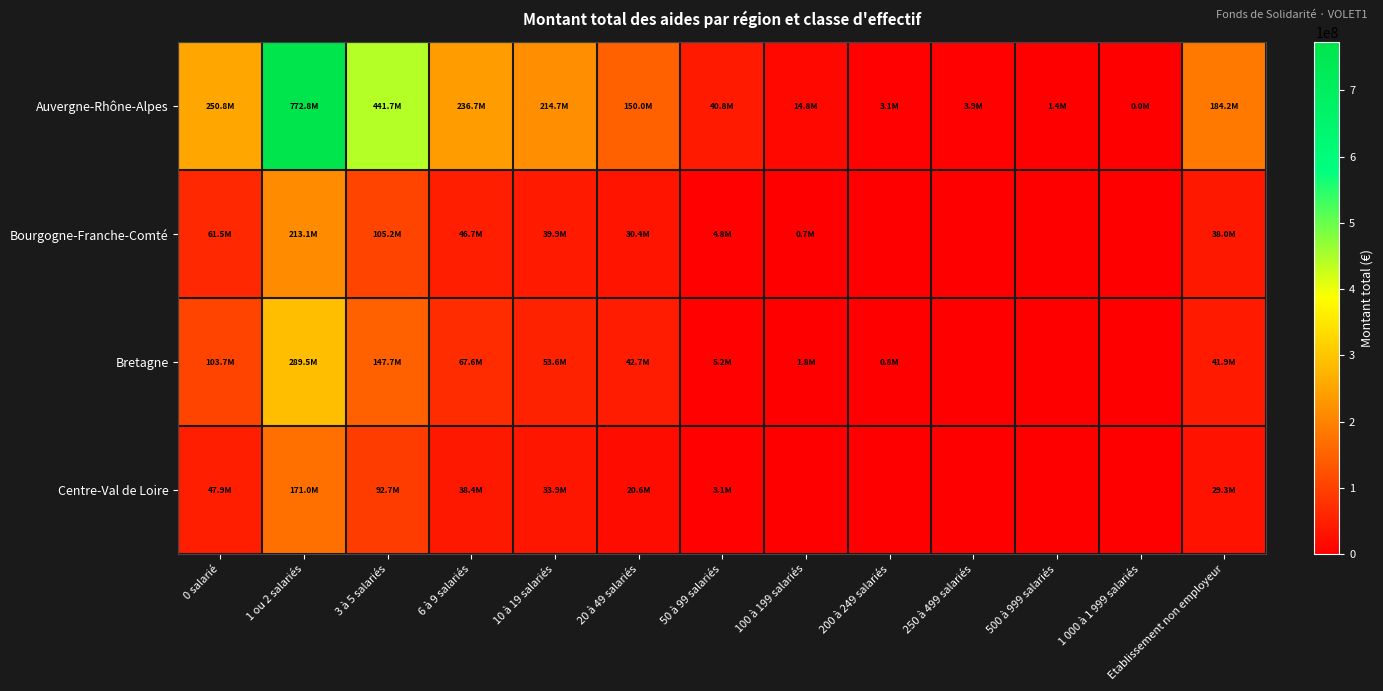

At which category is the sum across all series the highest?

1 ou 2 salariés